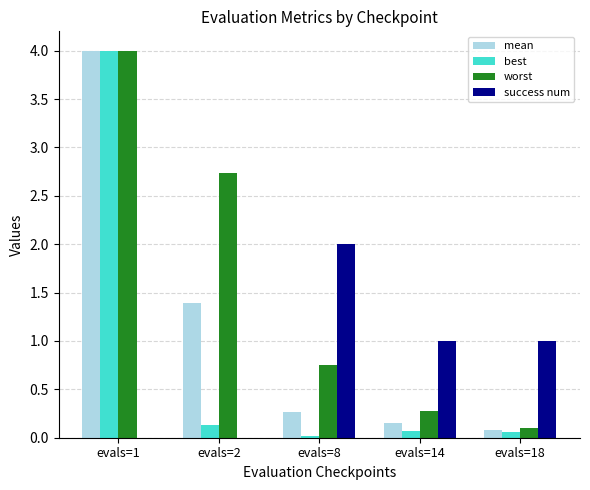

Which series changed the most between evals=8 and evals=18?

success num